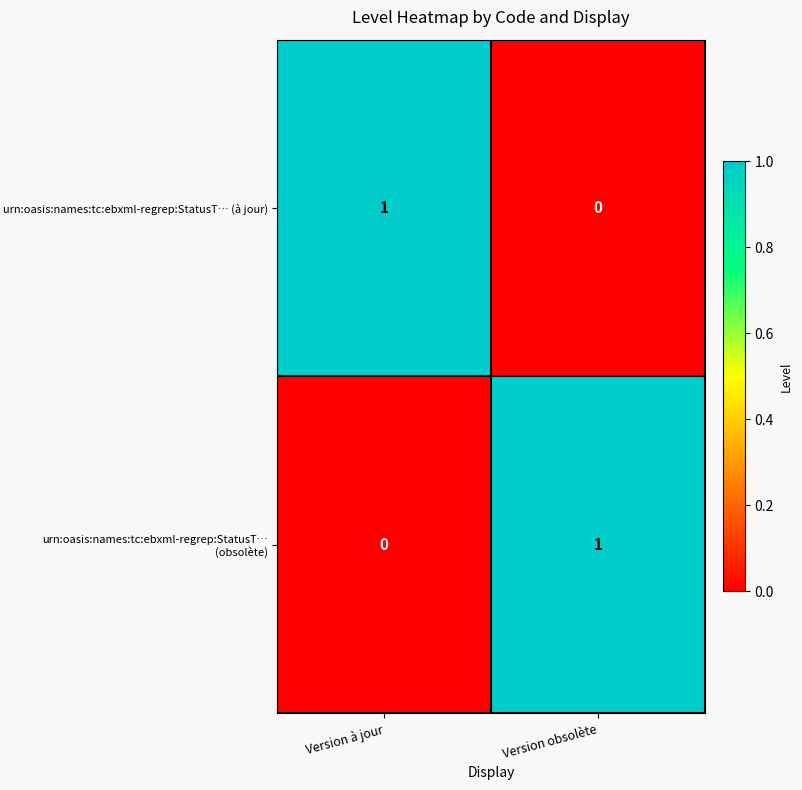

Rank the categories by urn:oasis:names:tc:ebxml-regrep:StatusT… (obsolète) value from highest to lowest.

Version obsolète, Version à jour